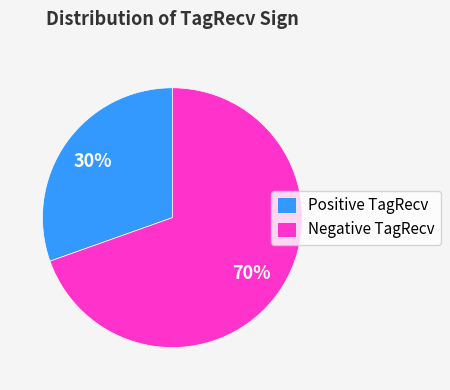

True or false: Positive TagRecv accounts for 30% of the total.

True